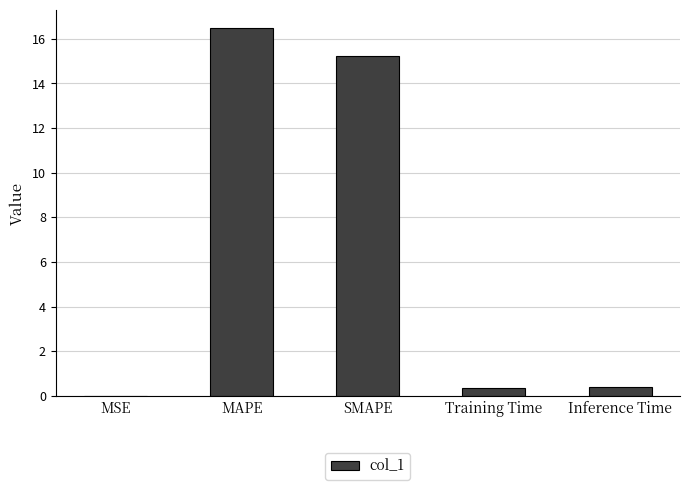

What is the ratio of the value at MAPE to the value at SMAPE?

1.1